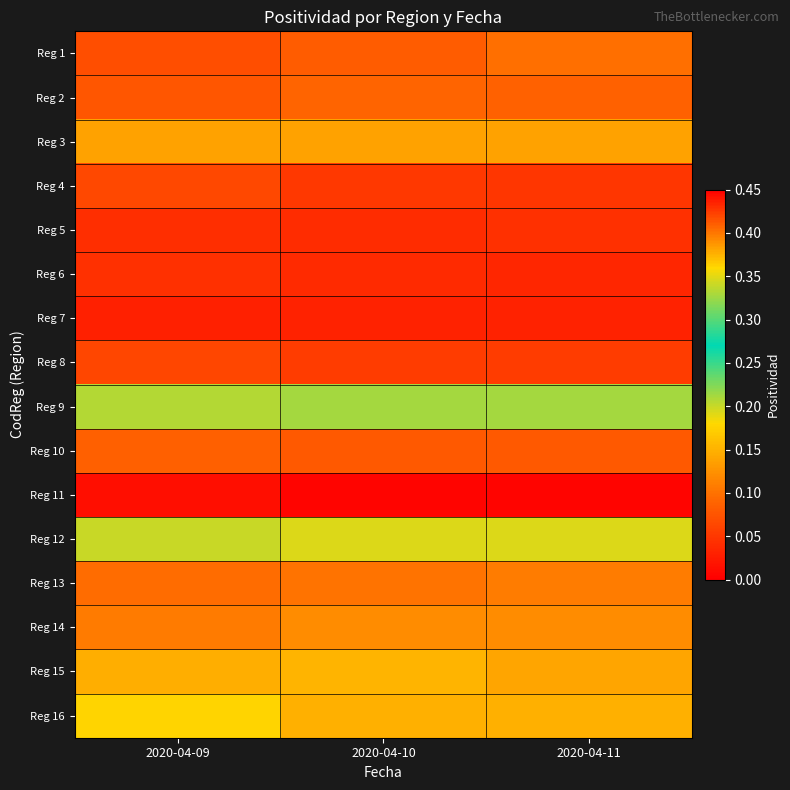

Reading left to right, list all the values displayed in this chart.

Reg 1: 2020-04-09=0.1	2020-04-10=0.1	2020-04-11=0.1
Reg 2: 2020-04-09=0.1	2020-04-10=0.1	2020-04-11=0.1
Reg 3: 2020-04-09=0.1	2020-04-10=0.1	2020-04-11=0.1
Reg 4: 2020-04-09=0.1	2020-04-10=0.1	2020-04-11=0.0
Reg 5: 2020-04-09=0.0	2020-04-10=0.0	2020-04-11=0.0
Reg 6: 2020-04-09=0.0	2020-04-10=0.0	2020-04-11=0.0
Reg 7: 2020-04-09=0.0	2020-04-10=0.0	2020-04-11=0.0
Reg 8: 2020-04-09=0.1	2020-04-10=0.1	2020-04-11=0.1
Reg 9: 2020-04-09=0.2	2020-04-10=0.2	2020-04-11=0.2
Reg 10: 2020-04-09=0.1	2020-04-10=0.1	2020-04-11=0.1
Reg 11: 2020-04-09=0.0	2020-04-10=0.0	2020-04-11=0.0
Reg 12: 2020-04-09=0.2	2020-04-10=0.2	2020-04-11=0.2
Reg 13: 2020-04-09=0.1	2020-04-10=0.1	2020-04-11=0.1
Reg 14: 2020-04-09=0.4	2020-04-10=0.4	2020-04-11=0.4
Reg 15: 2020-04-09=0.1	2020-04-10=0.2	2020-04-11=0.1
Reg 16: 2020-04-09=0.2	2020-04-10=0.1	2020-04-11=0.1